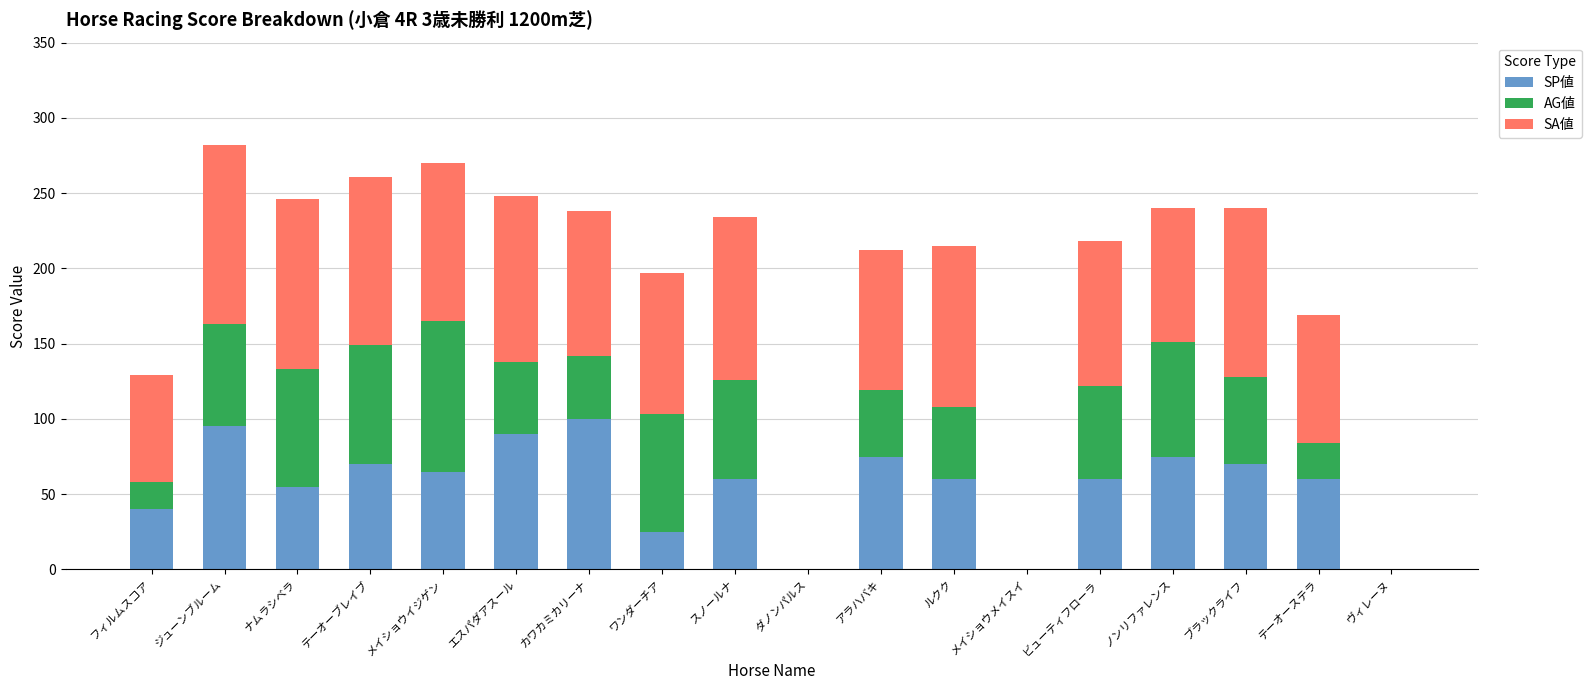

The SP値 series shows 100 at カワカミカリーナ. True or false?

True